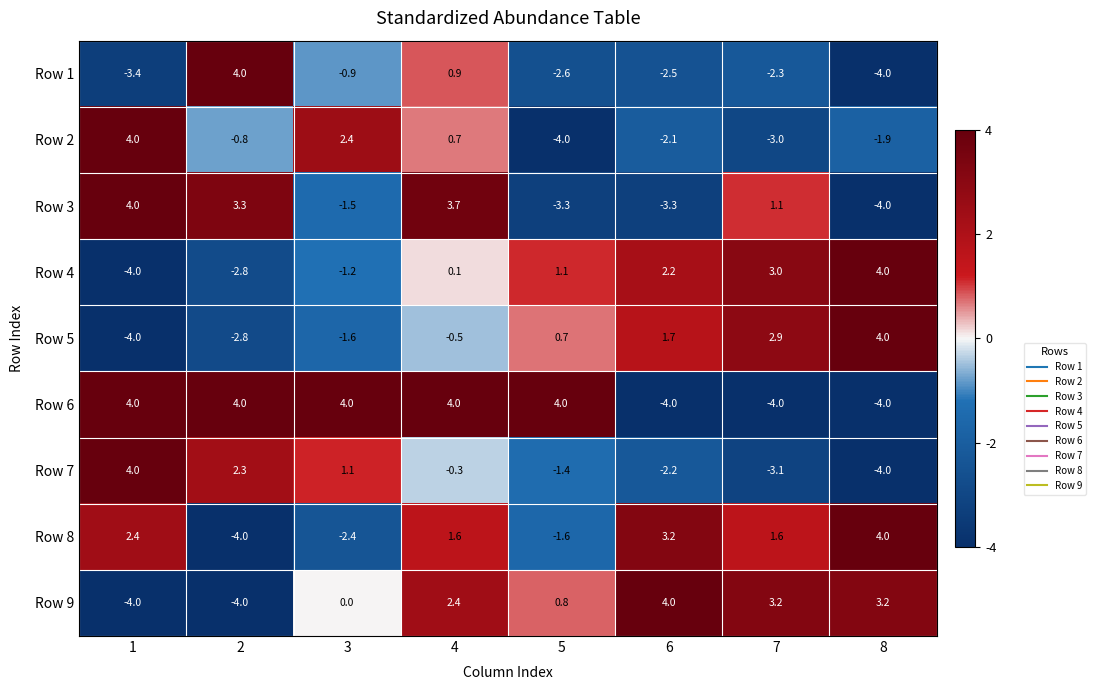

What is the difference between the second highest and second lowest values in the Row 5 series?

5.7